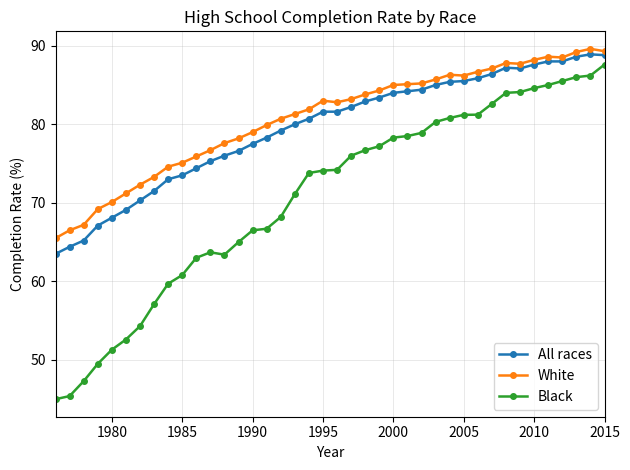

How many data points does each series have?

40